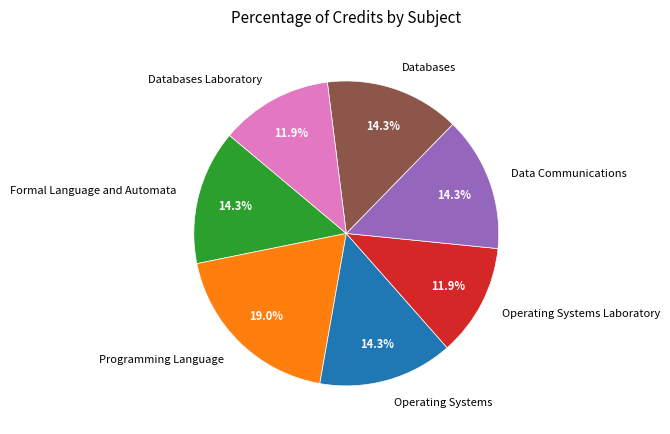

Is there any slice that represents more than half of the pie?

No